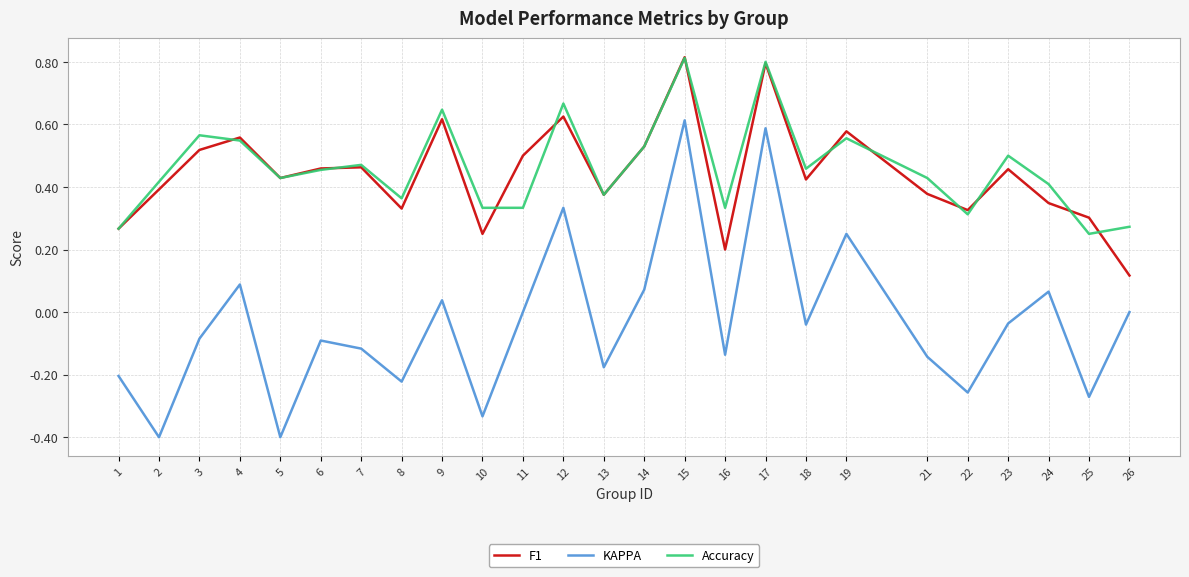

At which label does KAPPA first exceed 0?

4